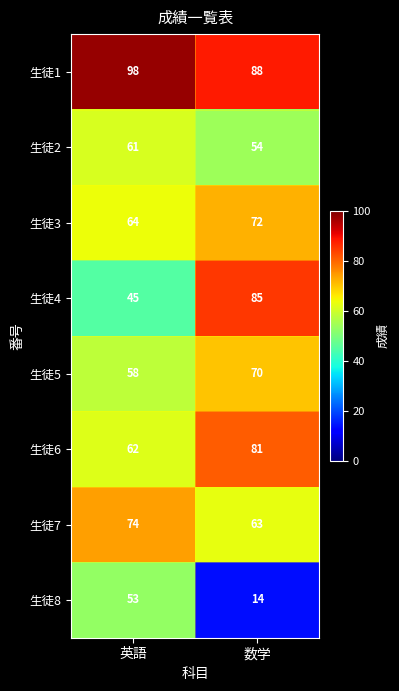

Rank the series by their maximum value, from lowest to highest.

生徒8, 生徒2, 生徒5, 生徒3, 生徒7, 生徒6, 生徒4, 生徒1